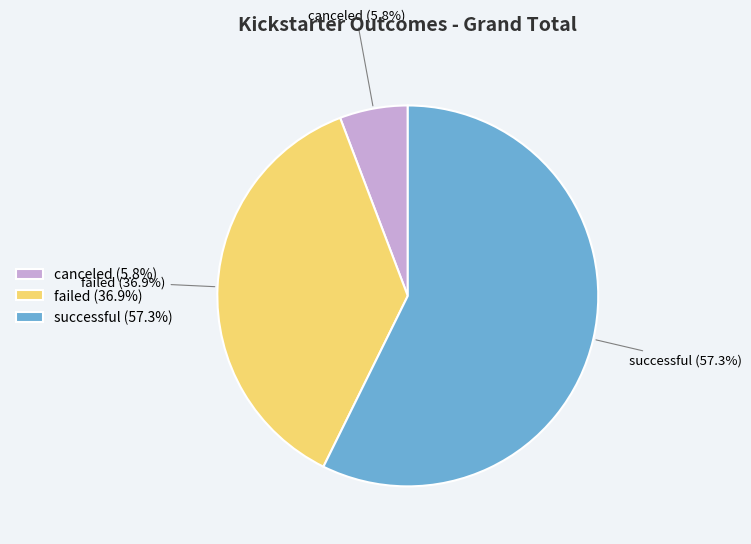

What is the largest slice in the pie chart?

successful